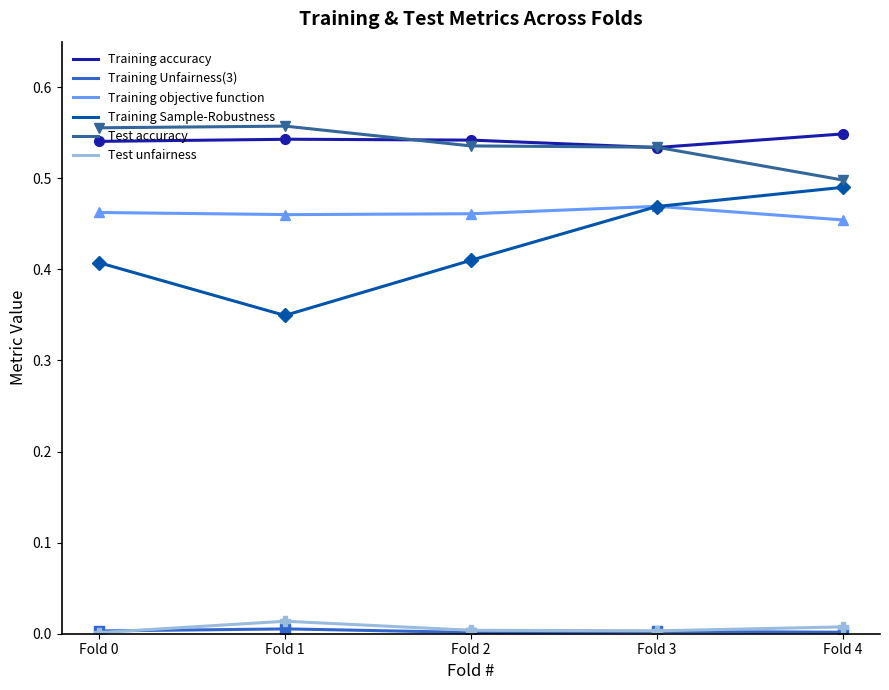

What are all the series names shown in the legend?

Training accuracy, Training Unfairness(3), Training objective function, Training Sample-Robustness, Test accuracy, Test unfairness